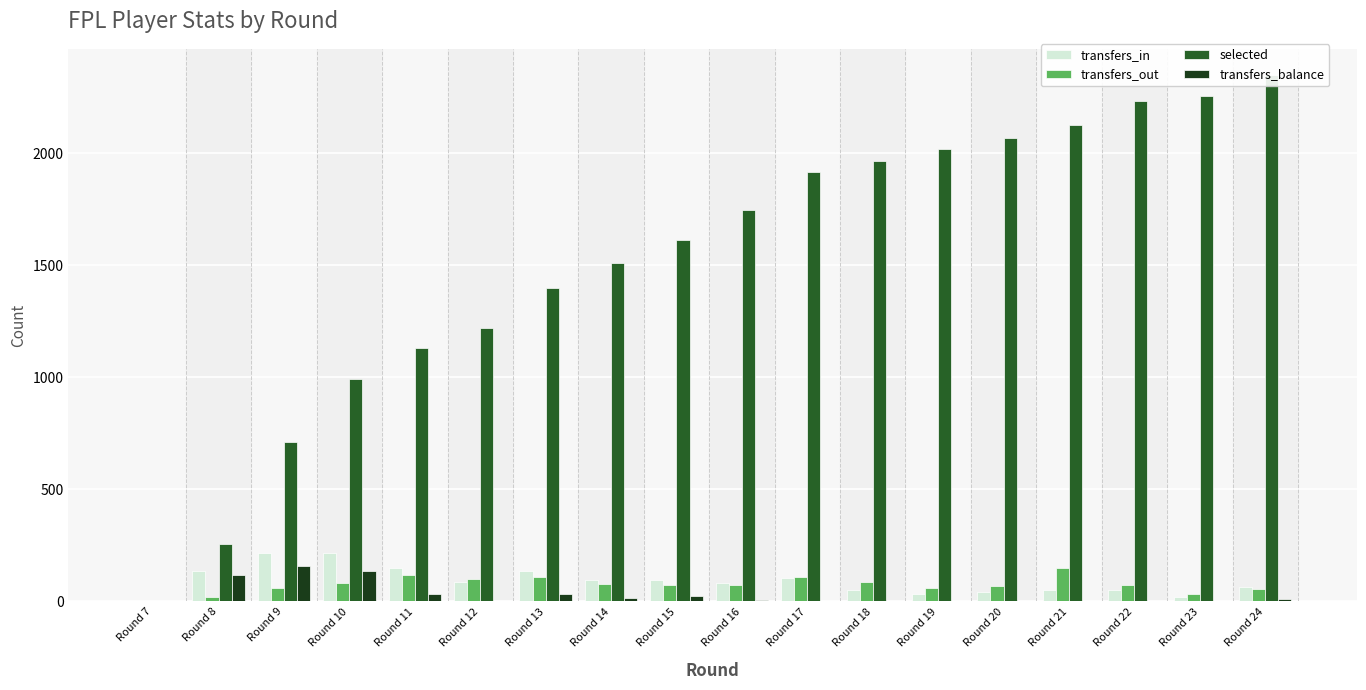

How many data points does each series have?

18